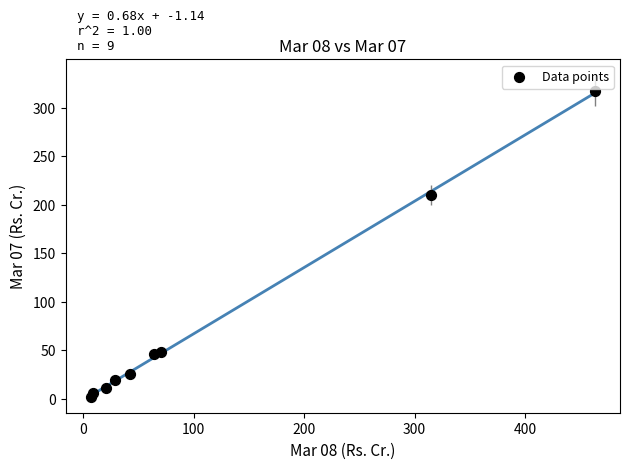

What is the average X value?

113.3